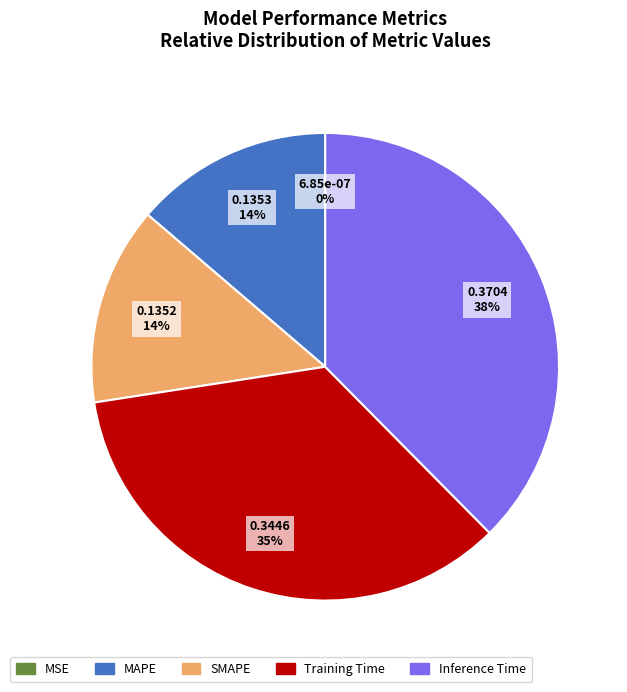

Is there any slice that represents more than half of the pie?

No